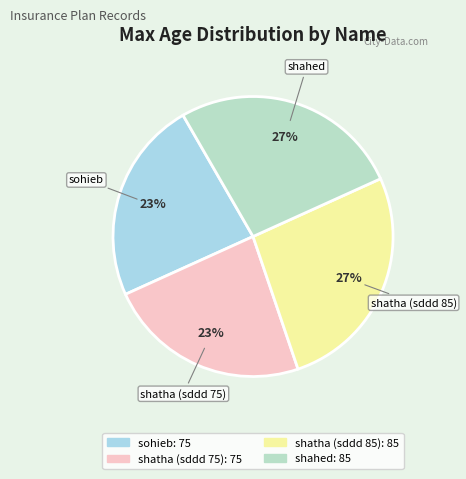

How many slices are in this pie chart?

4